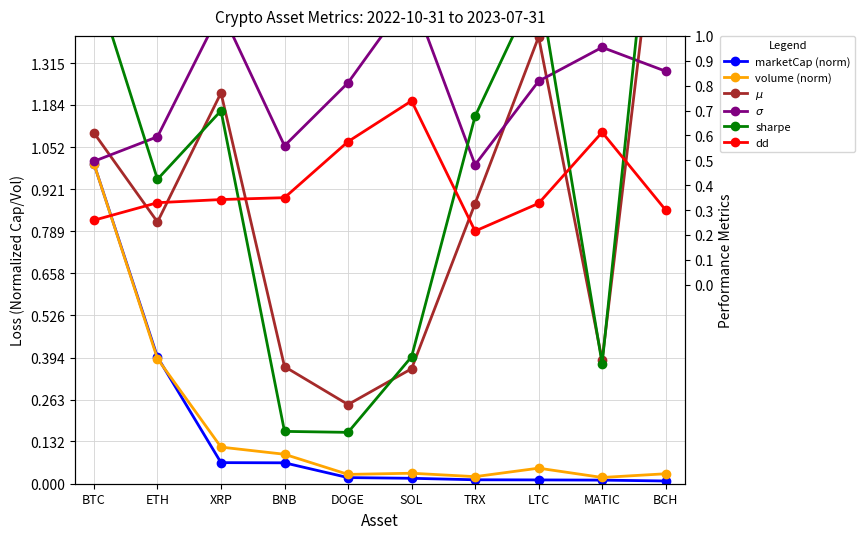

What is the spread (max minus min) of values at DOGE?

1.4